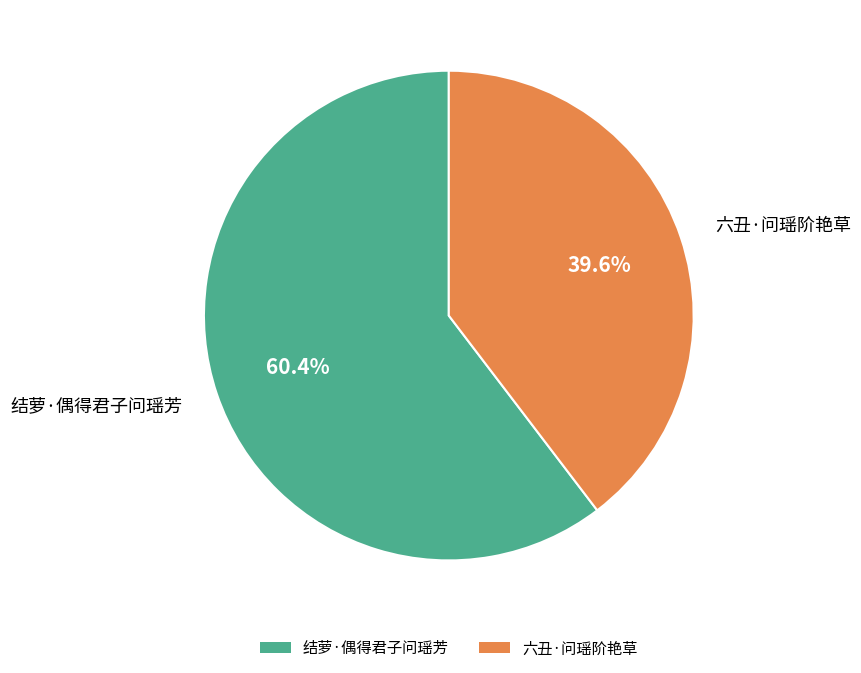

To the nearest percent, what is the difference between the largest and smallest slice percentages?

21%